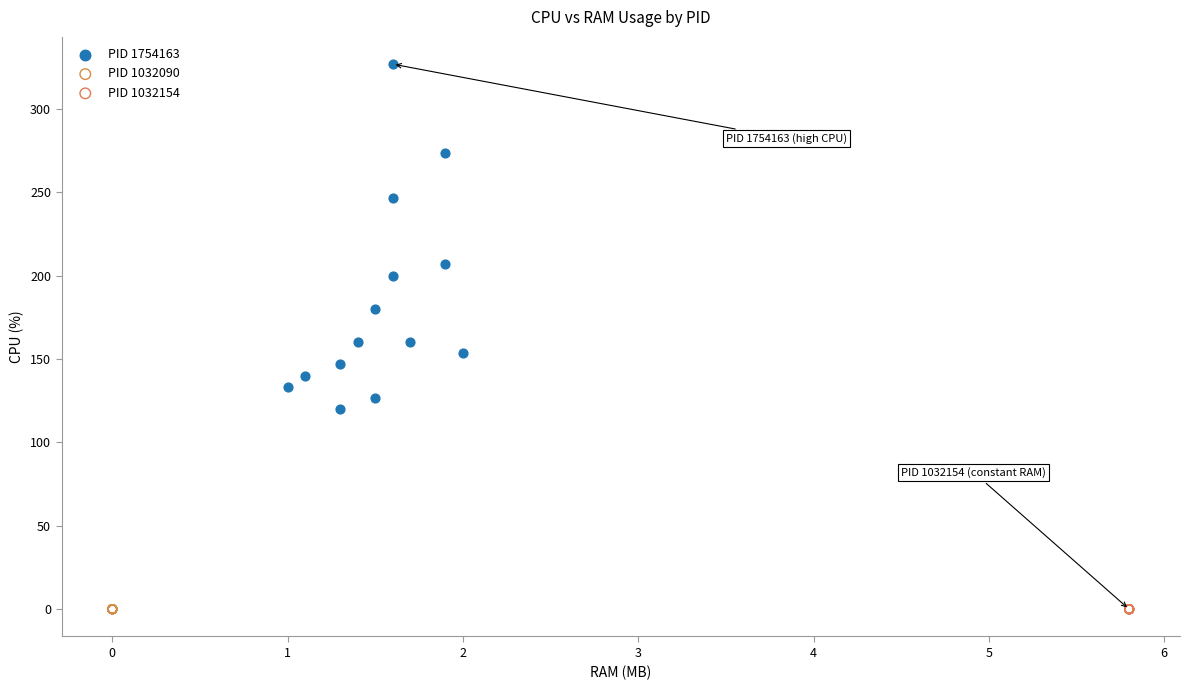

Which series contains the highest Y value?

PID 1754163